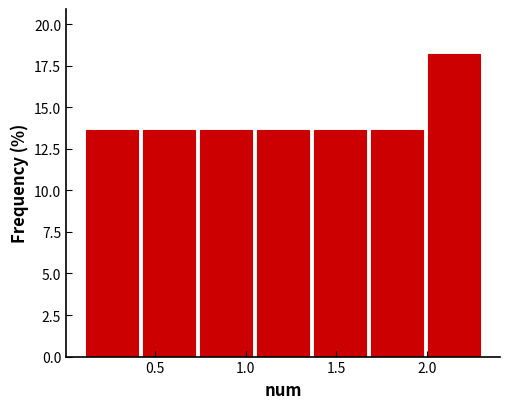

How tall is the bar that spans 2.00 to 2.30 on the x-axis? Neither the bar edges nor the heights are printed on the chart, so give them approximately, as read against the axes.

18.0